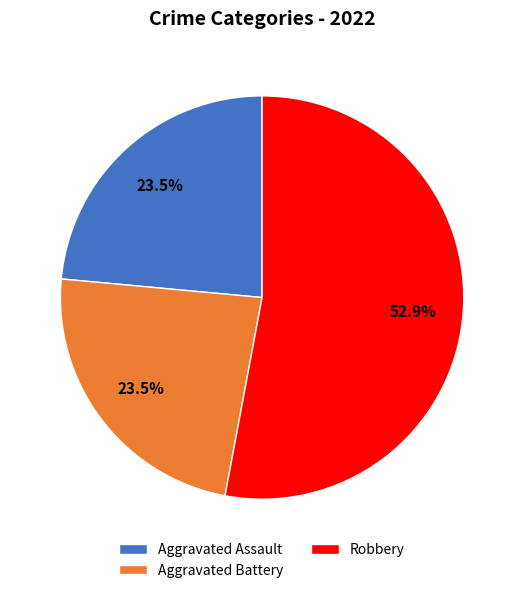

Which slice is the largest?

Robbery